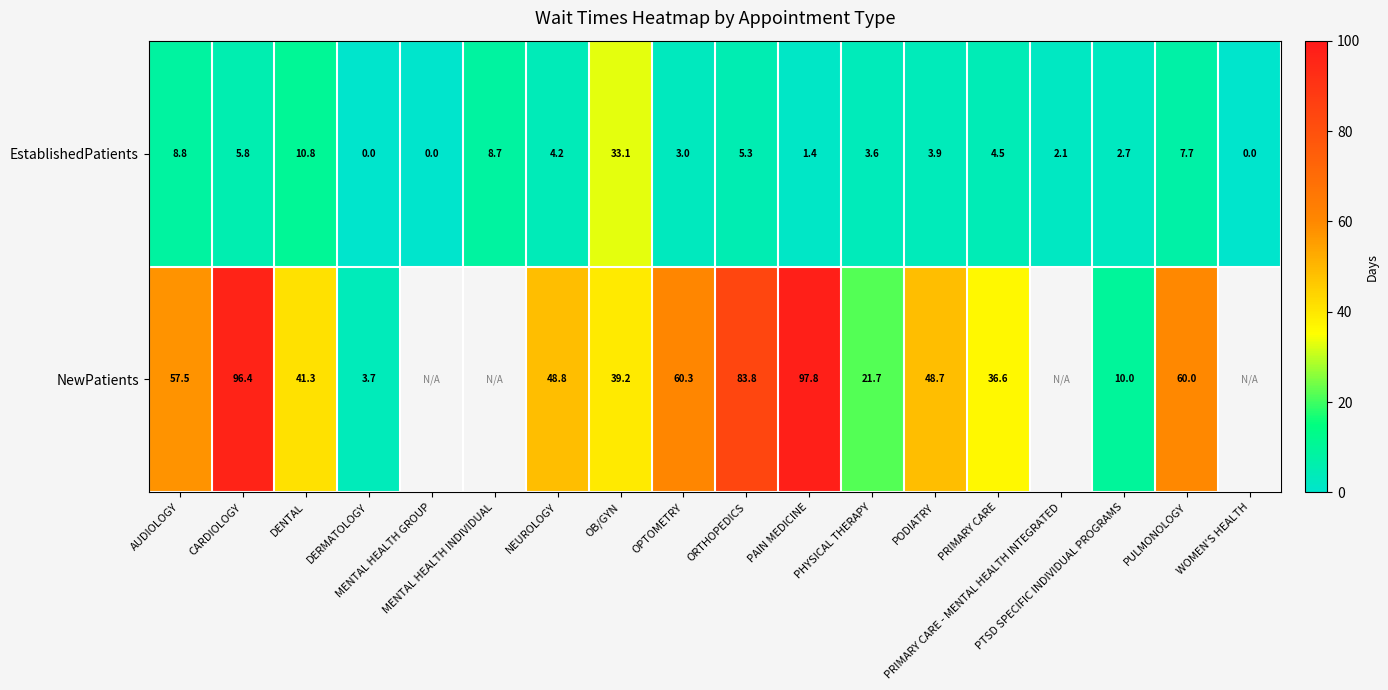

The value of NewPatients at PODIATRY is 48.7. True or false?

True